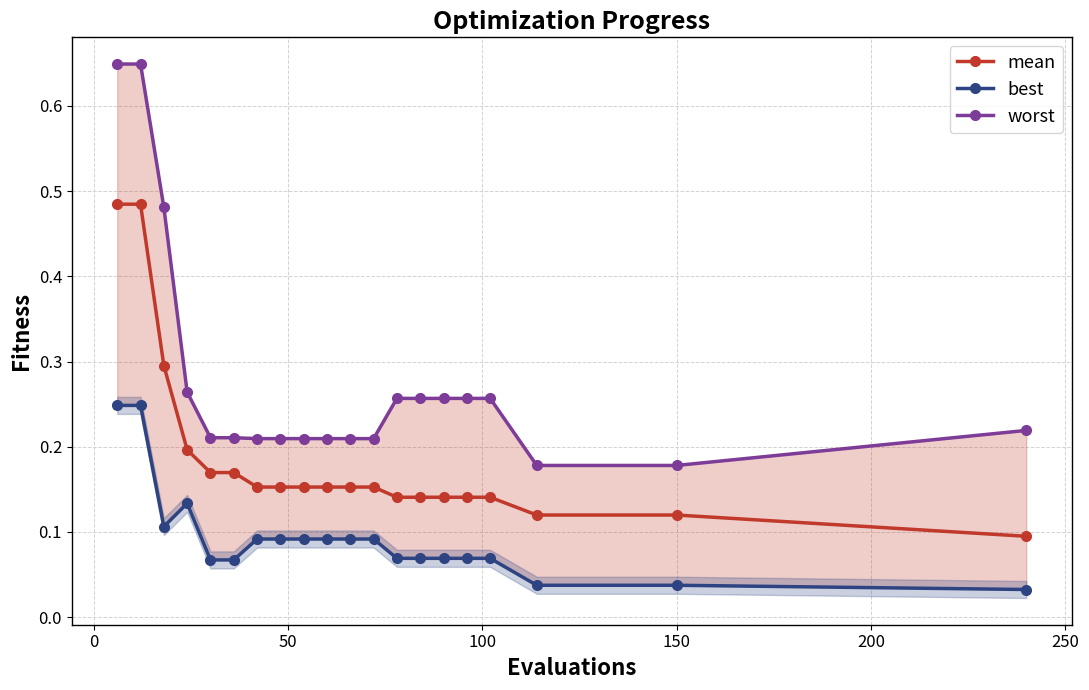

What are all the series names shown in the legend?

mean, best, worst